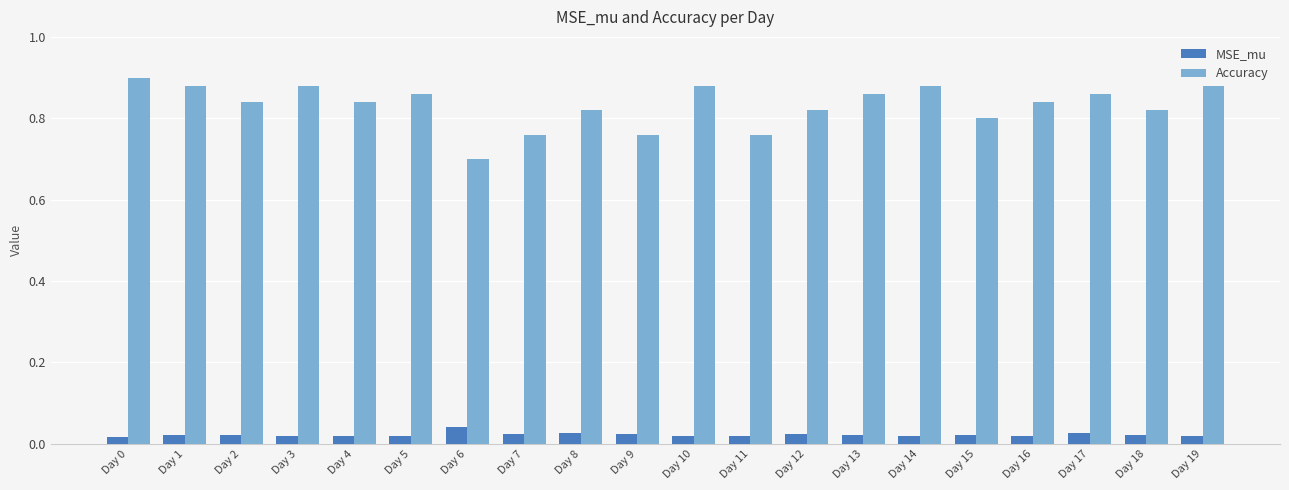

The value of Accuracy at Day 4 is 1.2. True or false?

False